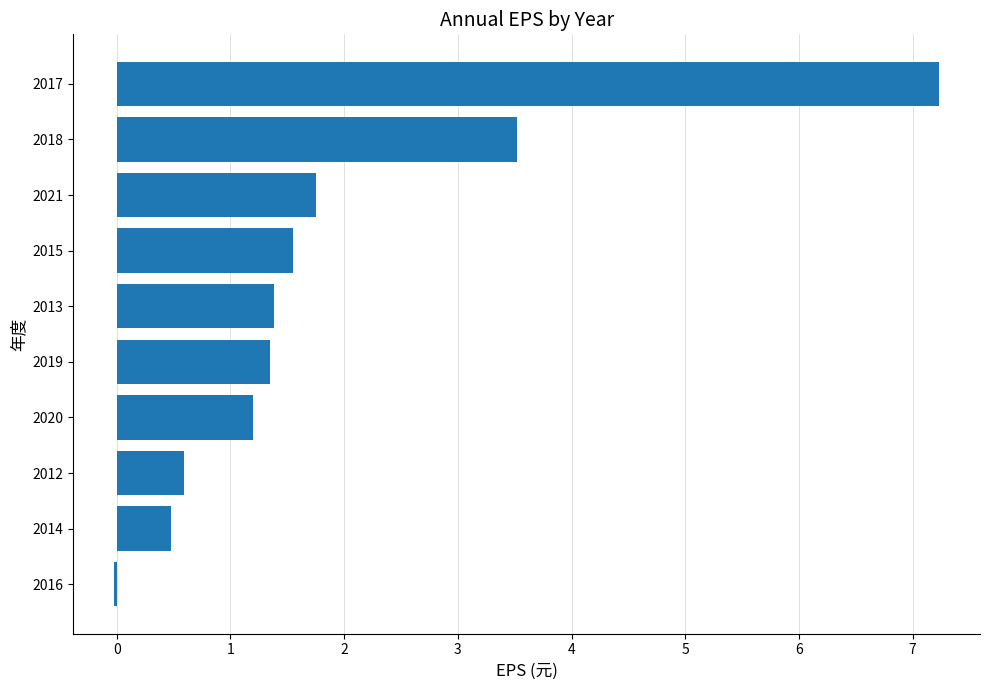

What is the sum of the values at 2015 and 2020?

2.8